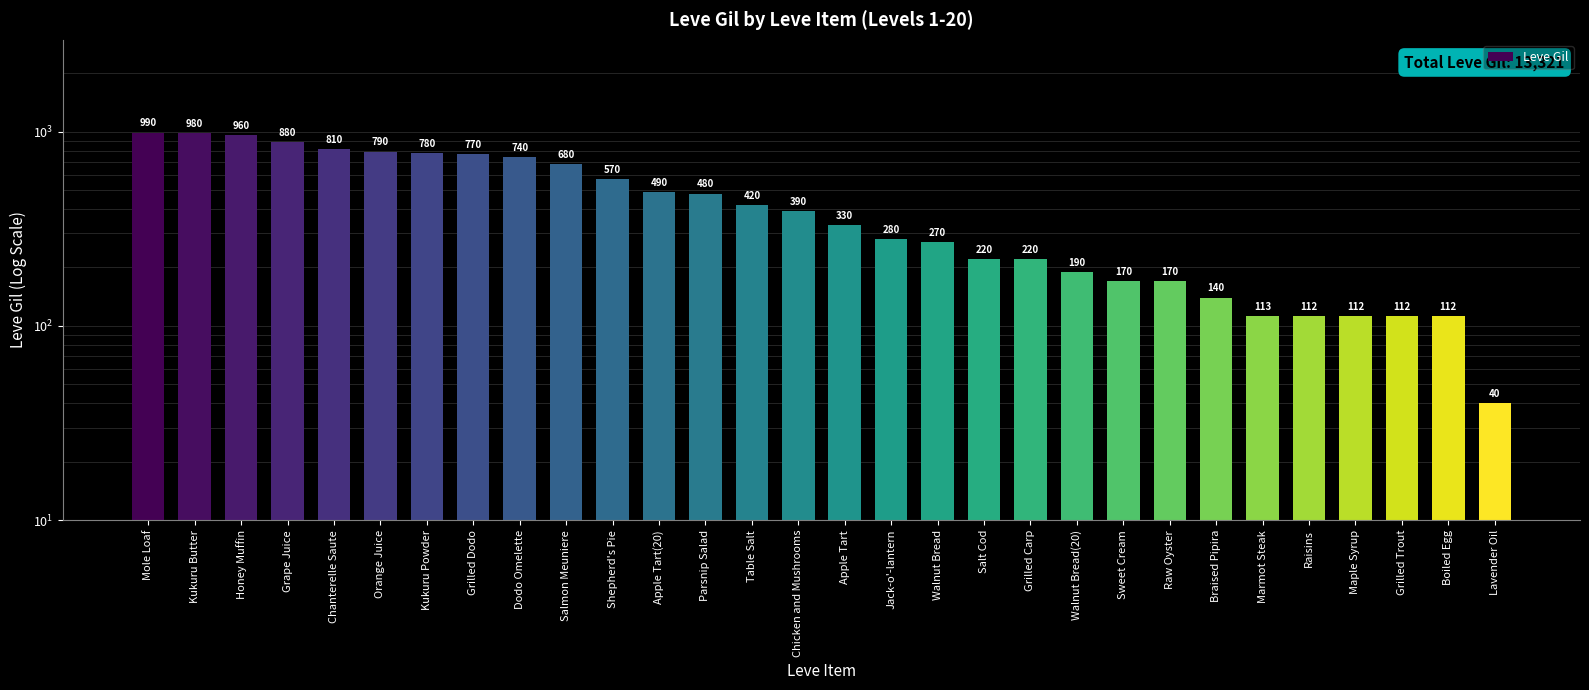

What is the difference between the maximum and minimum values?

950